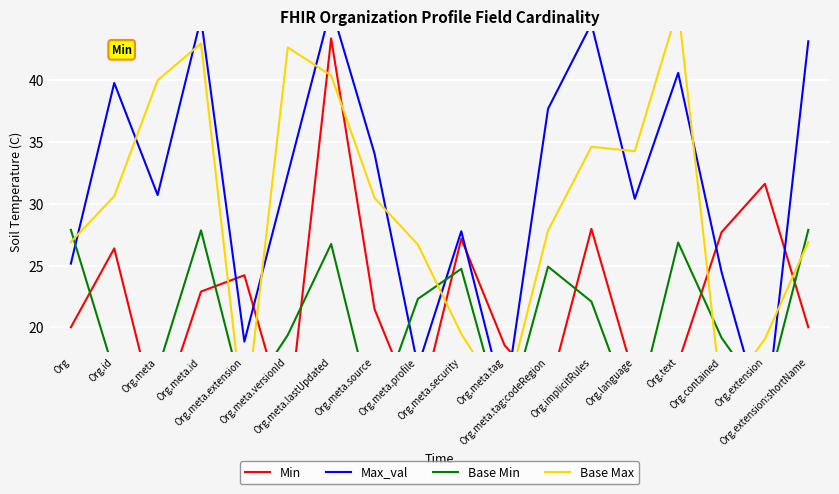

What is the spread (max minus min) of values at Org.meta.lastUpdated?

19.2